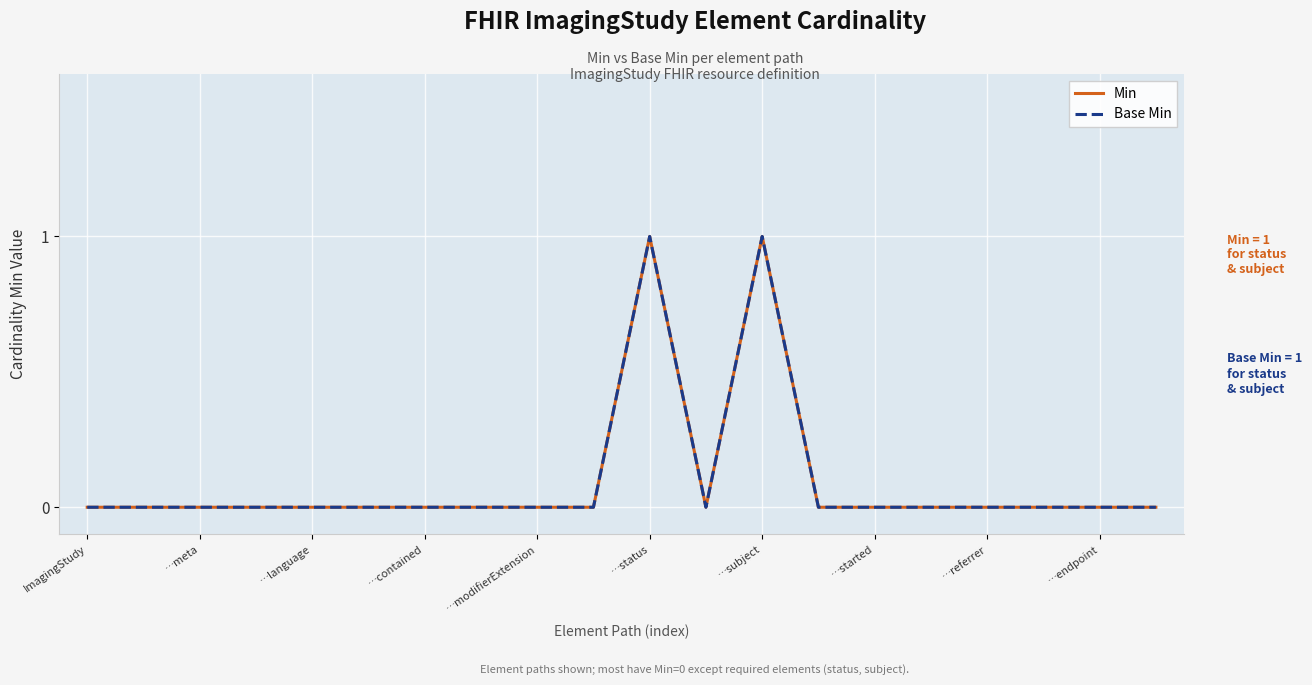

Does the chart display data point markers on the line(s)?

No